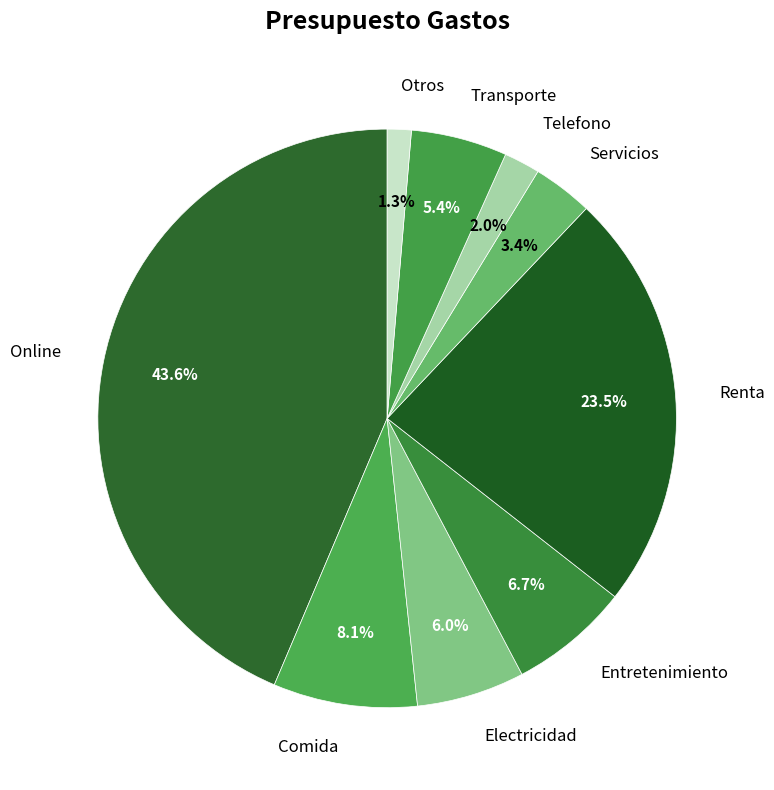

Which category has the smallest portion of the pie?

Otros